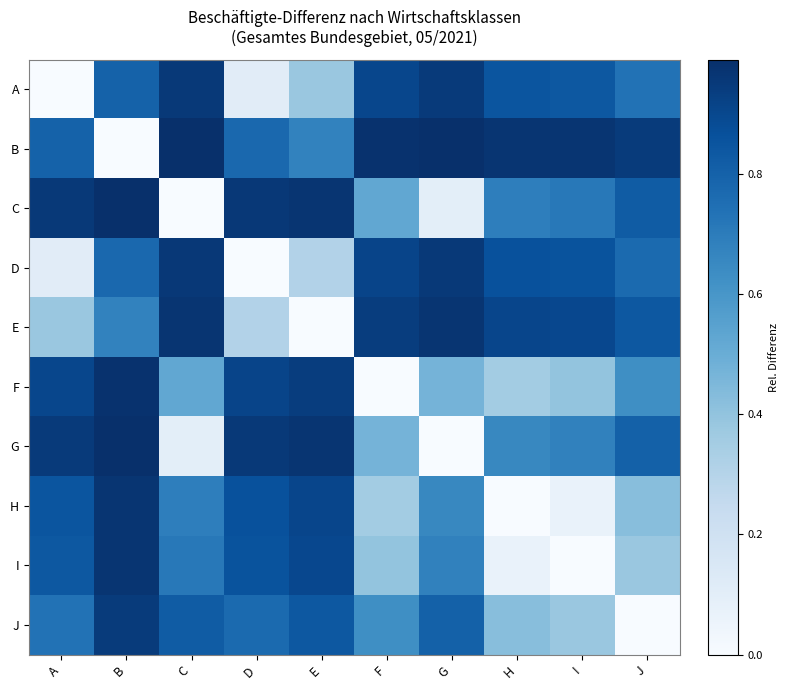

How many series are shown in this chart?

10